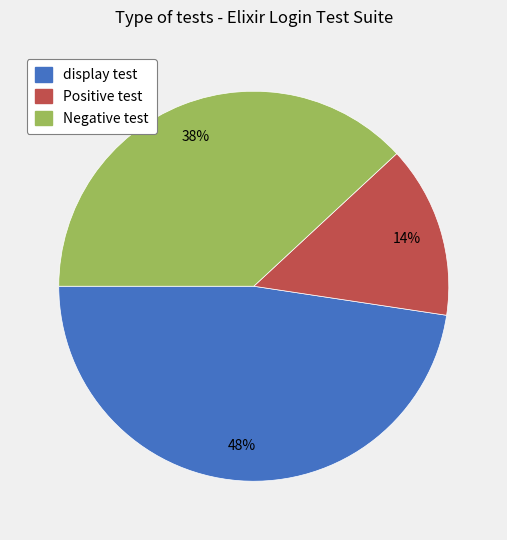

Count the number of slices in the pie.

3